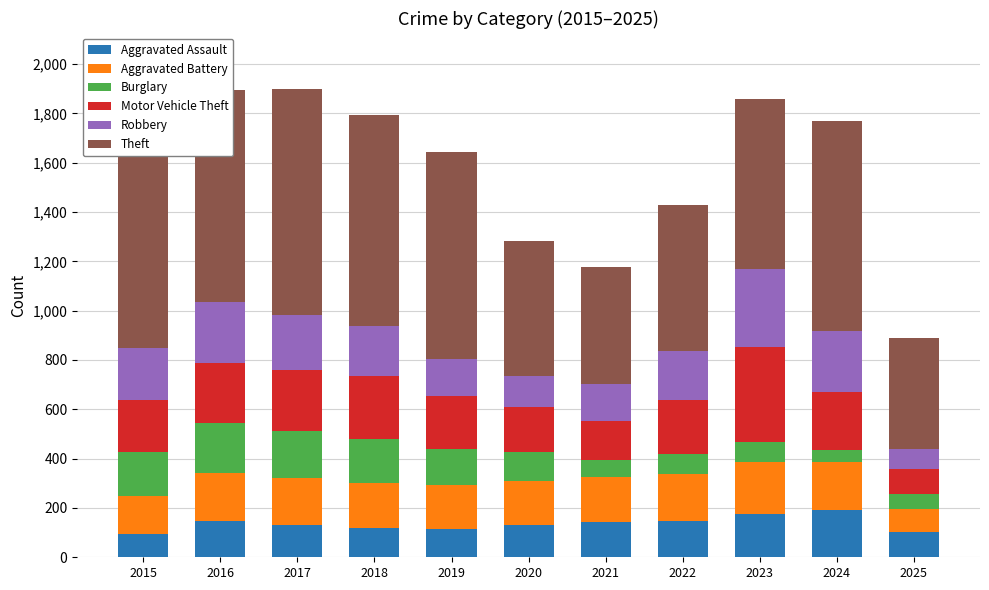

What is the sum of all Aggravated Assault values?

1493